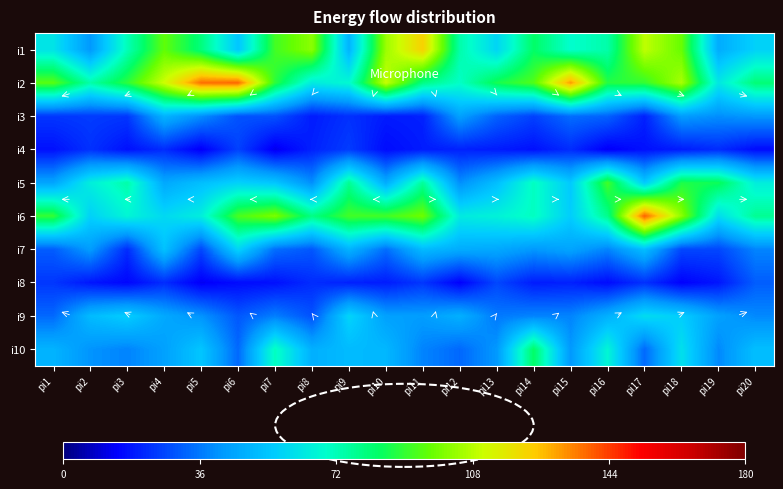

Count the number of data series in this chart.

10